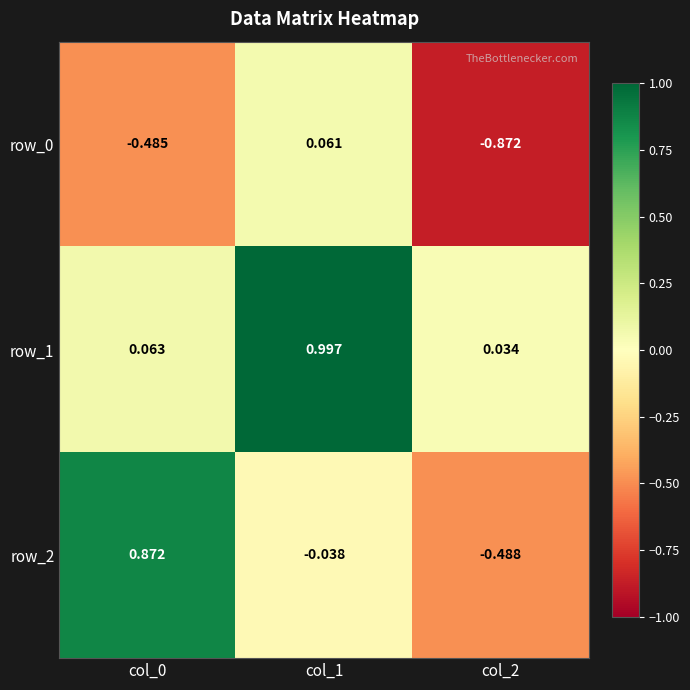

Is the value of row_1 at col_0 greater than the value of row_2 at col_1?

Yes